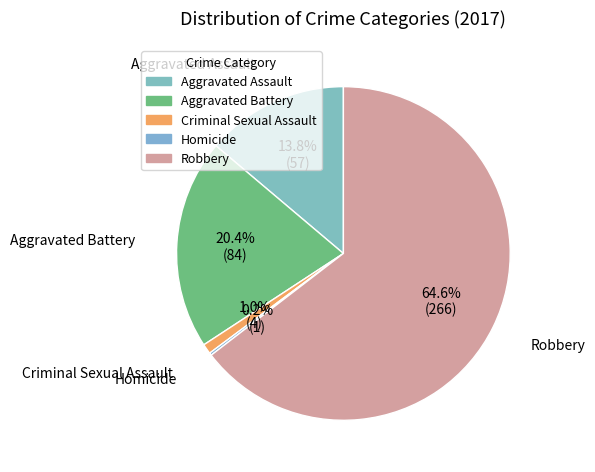

Does any single category account for the majority?

Yes